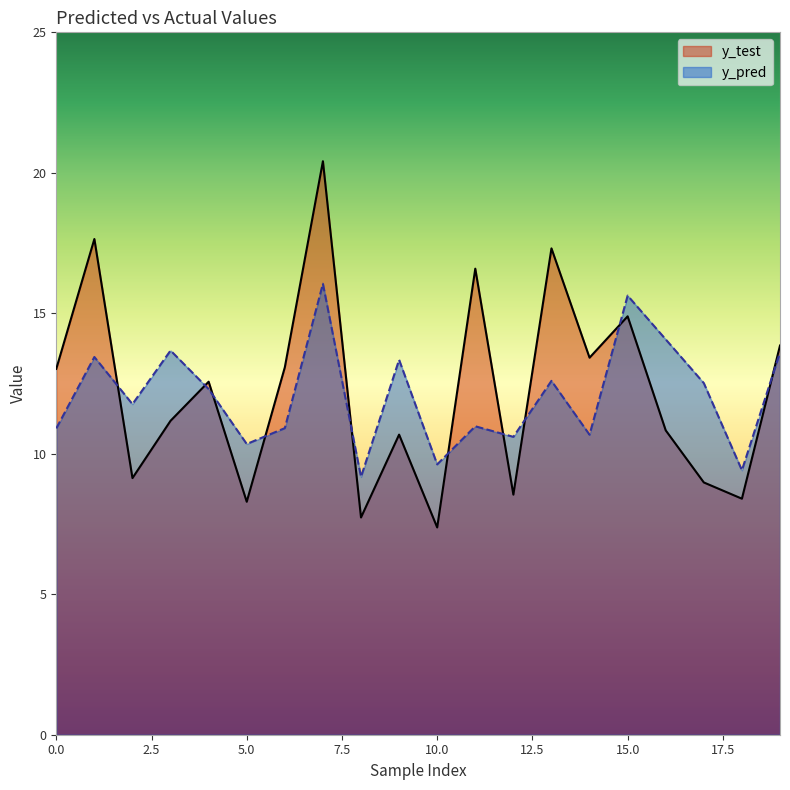

What is the difference between the maximum and second lowest values in the y_test series?

12.7